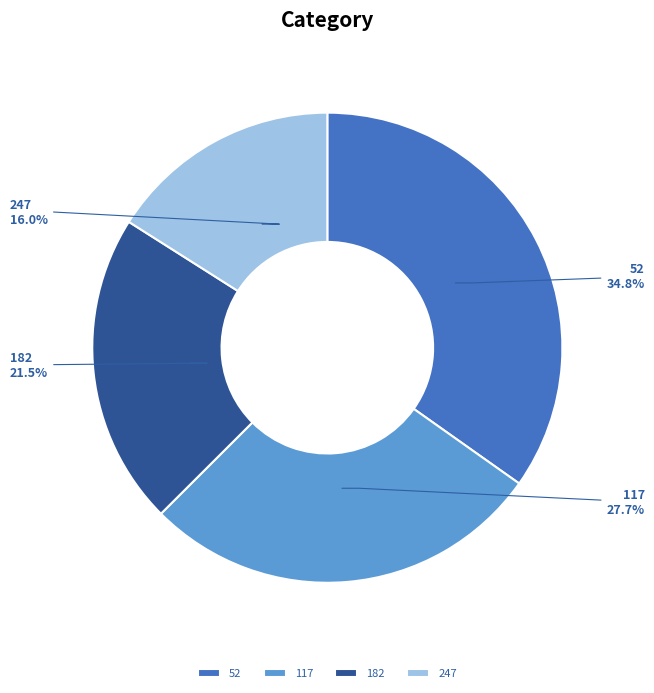

Rank the categories by value from lowest to highest.

247, 182, 117, 52